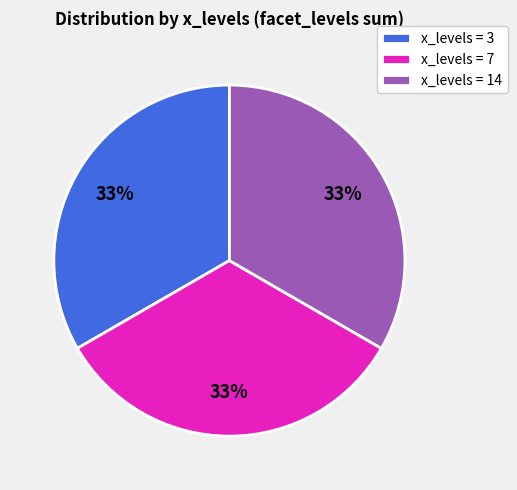

True or false: x_levels = 3 accounts for 25% of the total.

False